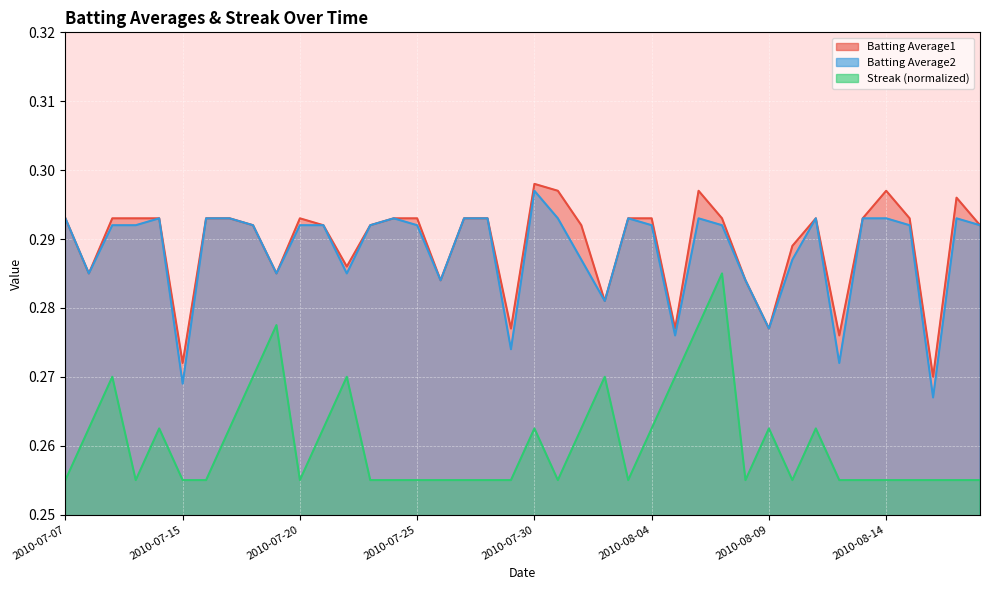

Where is the first local minimum for Batting Average2?

2010-07-08